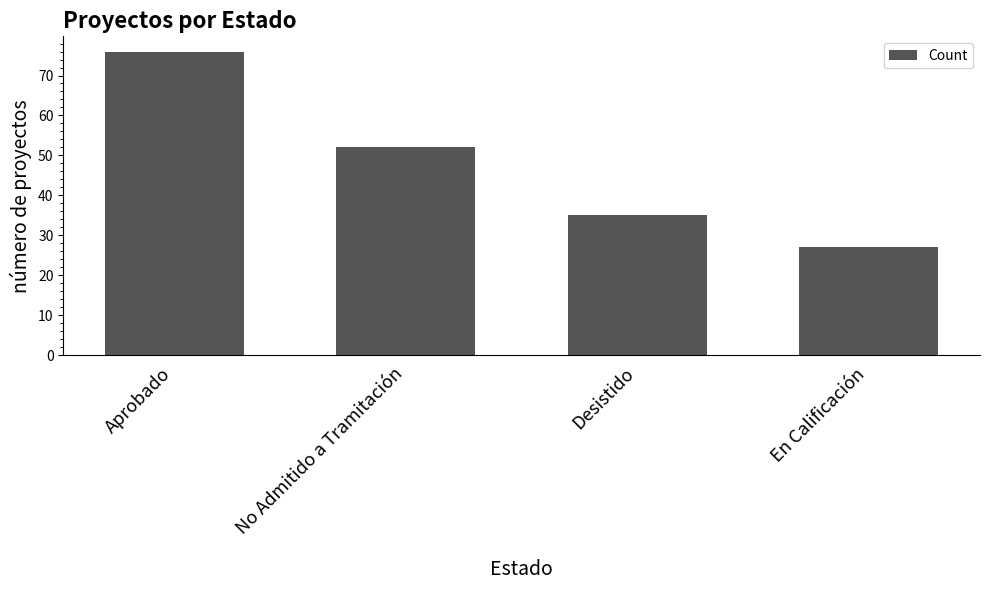

Is it true that the value at Desistido is 35?

True